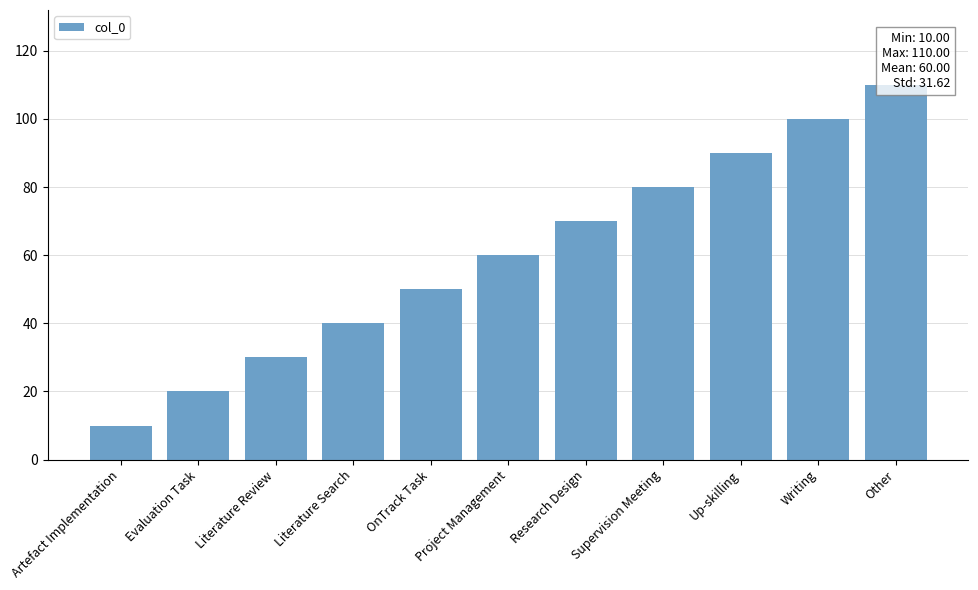

What is the label of the 6th bar from the left?

Project Management